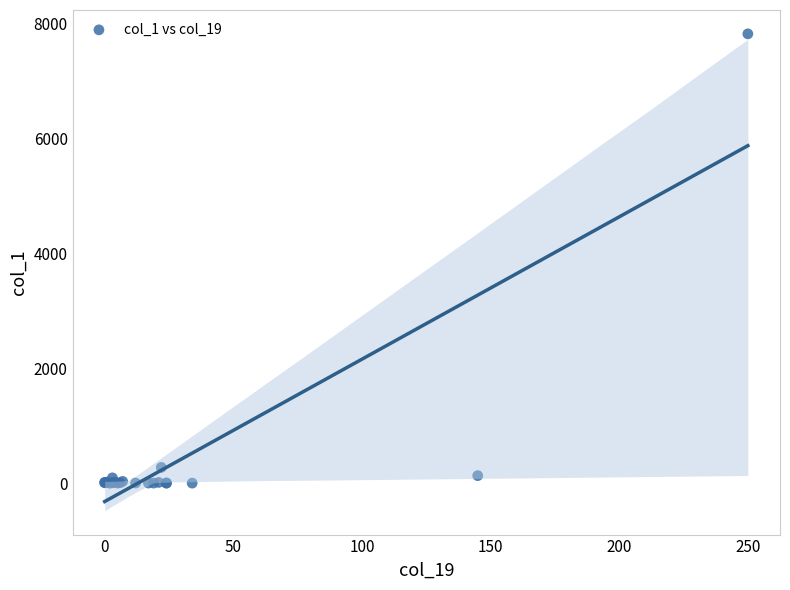

What Y value in the scatter plot is closest to 3908?

276